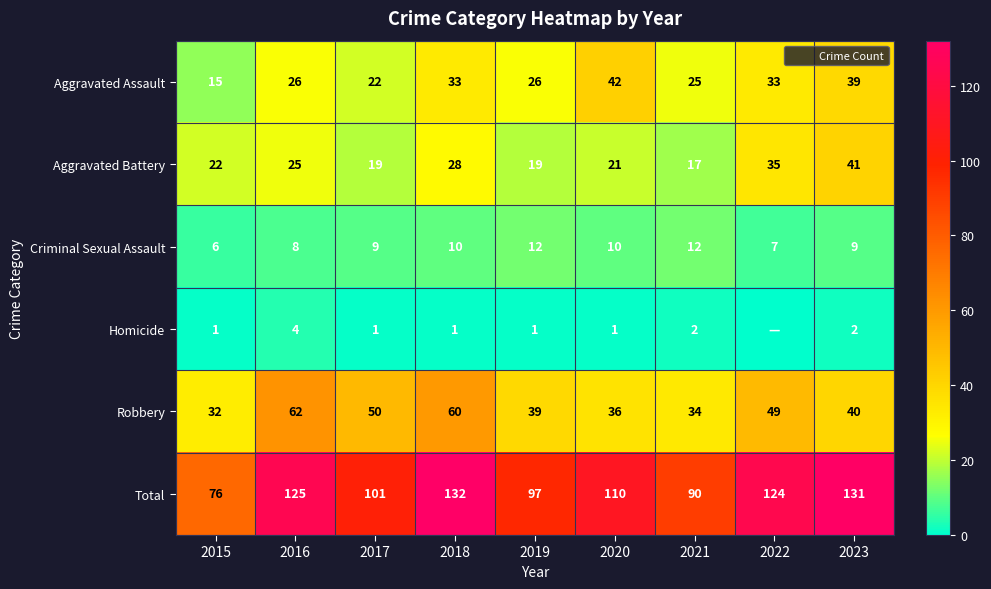

What is the difference between the second highest and second lowest values in the Robbery series?

26